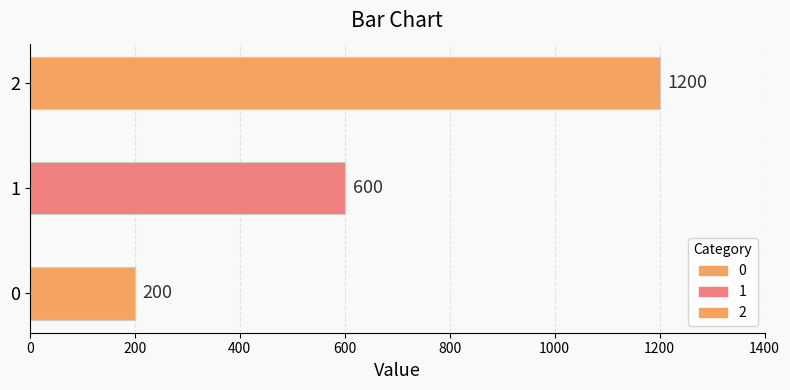

How many data points are less than 600?

1